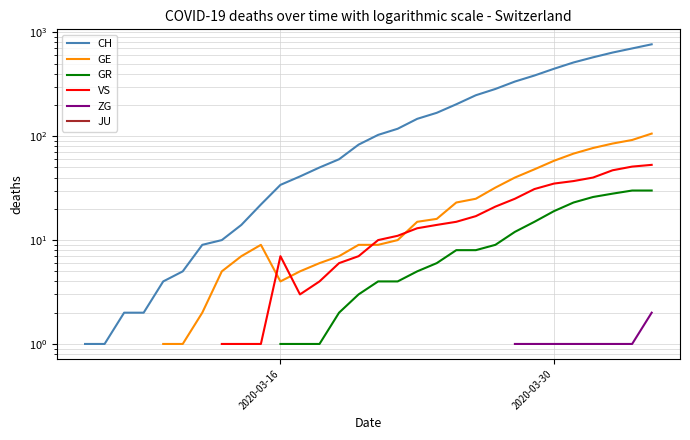

How many data points in CH are less than 34?

10